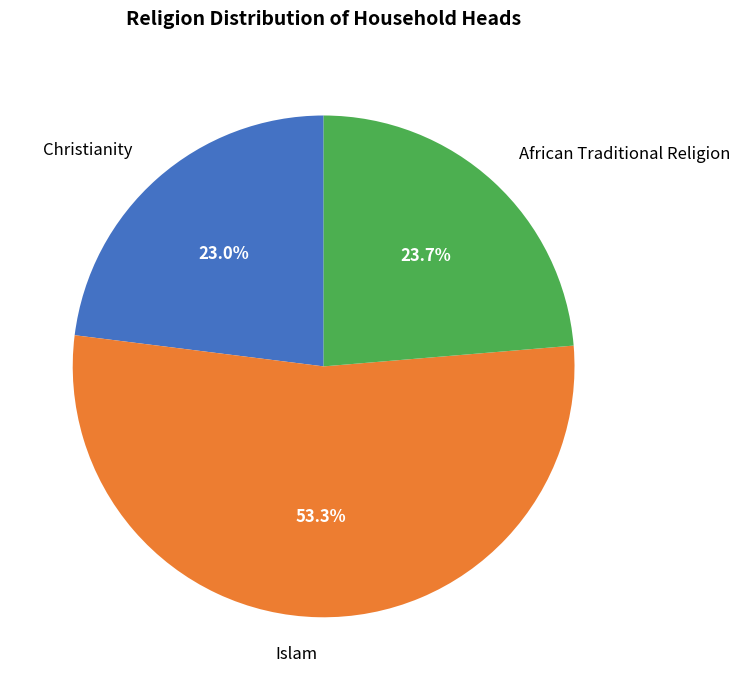

Which category has the biggest portion of the pie?

Islam